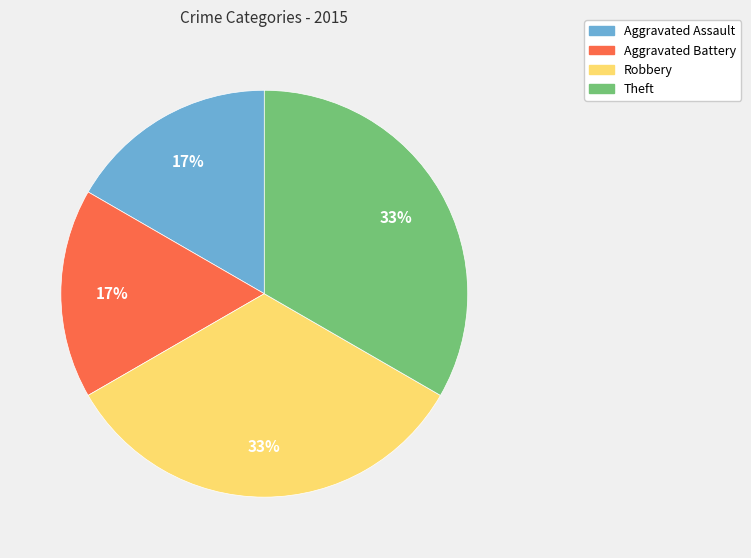

Is it true that Theft is 33% of the pie?

True